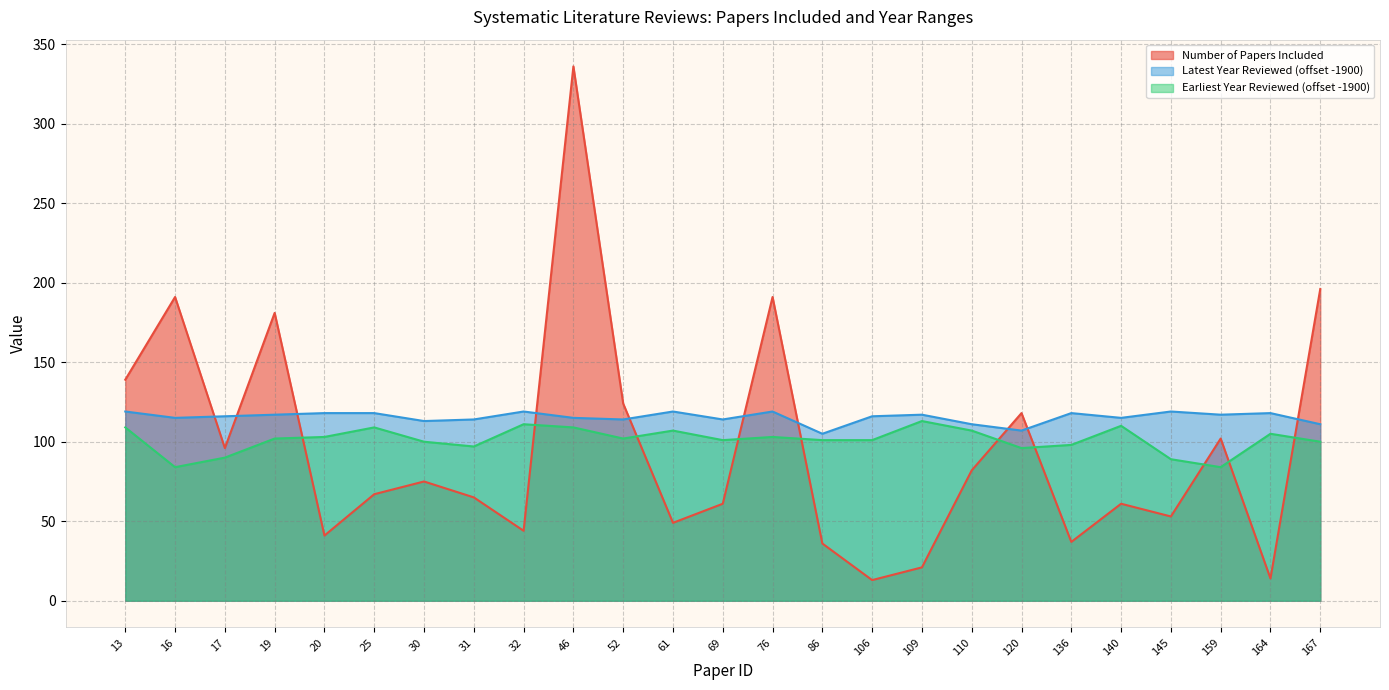

Which category has the lowest value in the Latest Year Reviewed series?

86